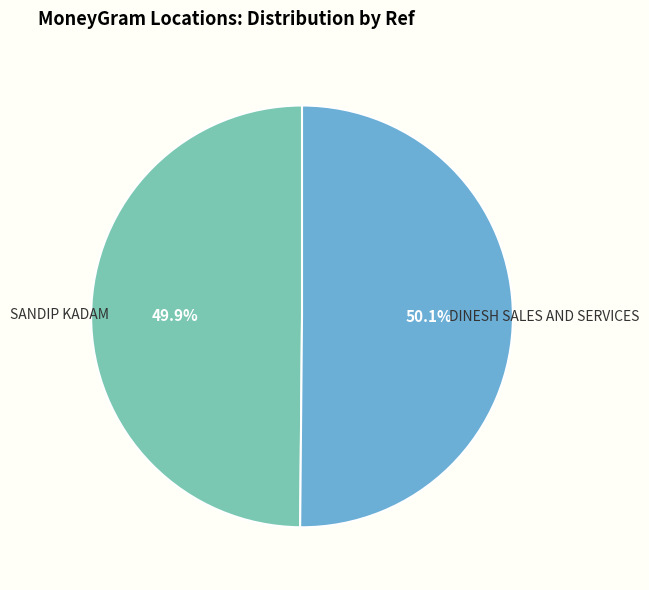

What is the ratio of the value at DINESH SALES AND SERVICES to the value at SANDIP KADAM?

1.0